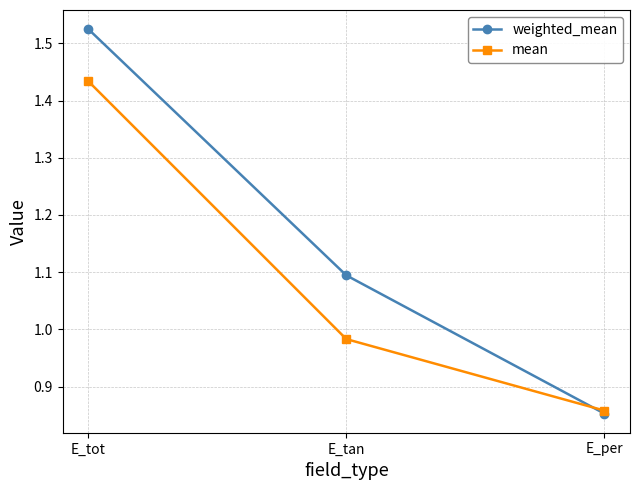

What is the sum of all weighted_mean values?

3.5